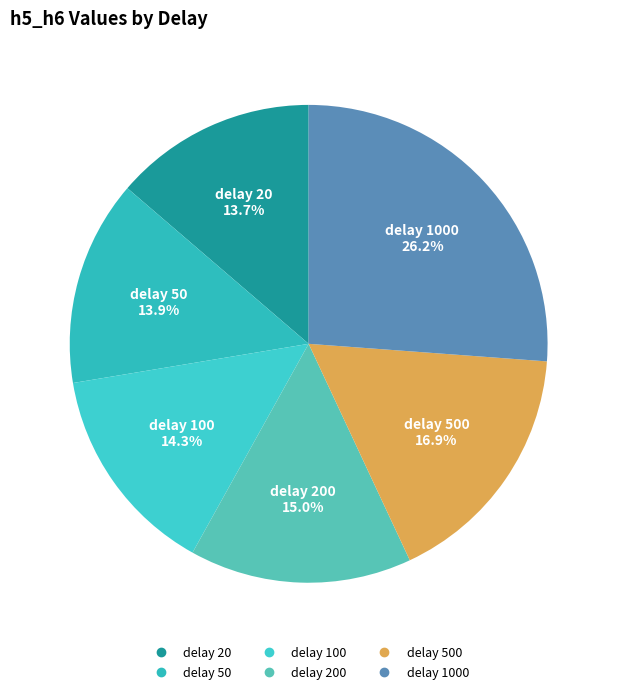

How many segments does this pie chart have?

6